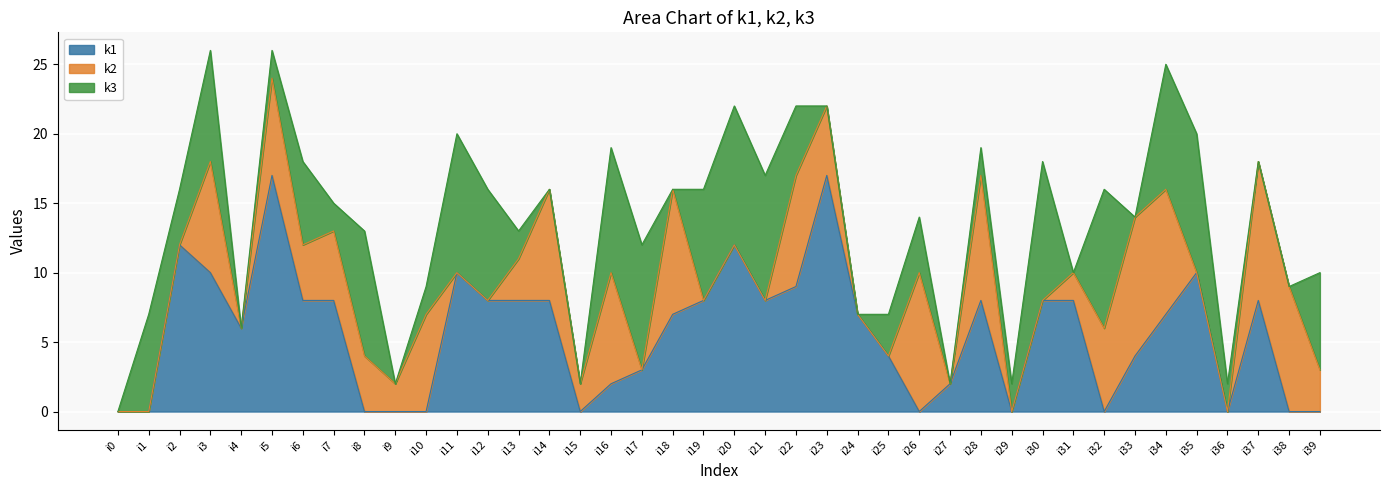

True or false: k1 has more than 1 points higher than both neighbors.

True